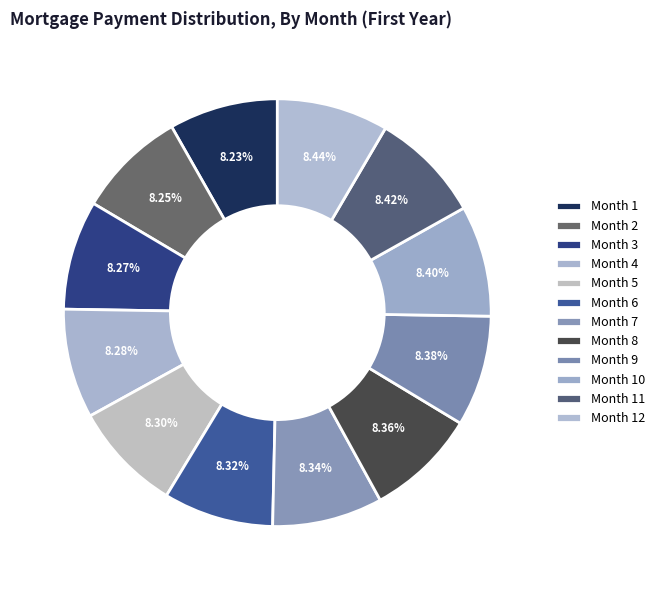

Is there a majority slice in this chart?

No